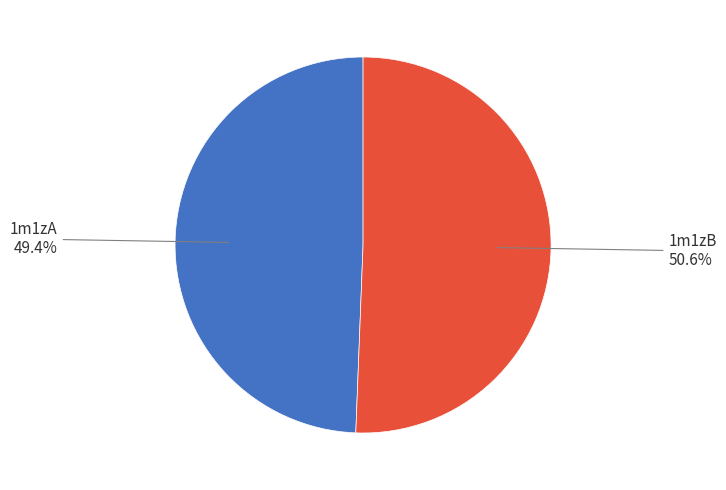

Does any single category account for the majority?

Yes